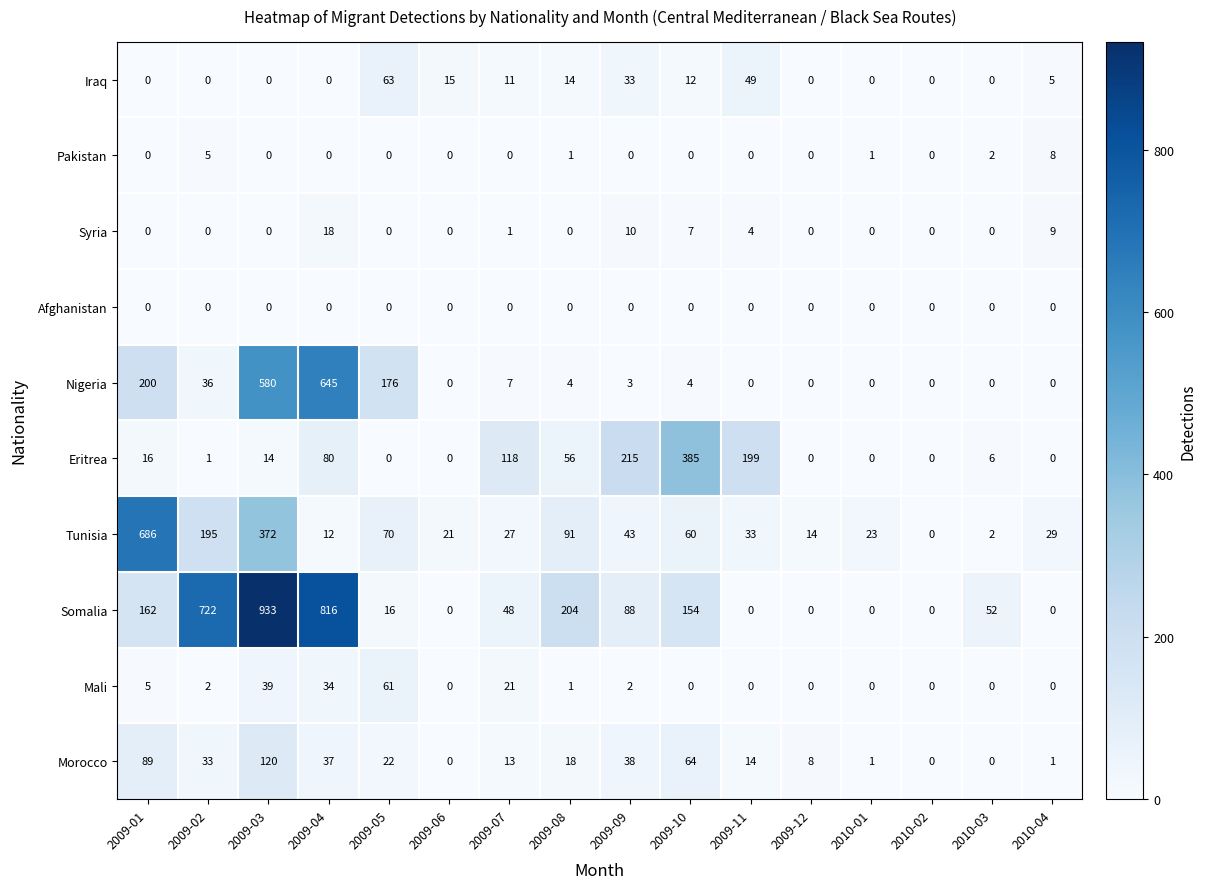

Rank the series by their maximum value, from highest to lowest.

Somalia, Tunisia, Nigeria, Eritrea, Morocco, Iraq, Mali, Syria, Pakistan, Afghanistan